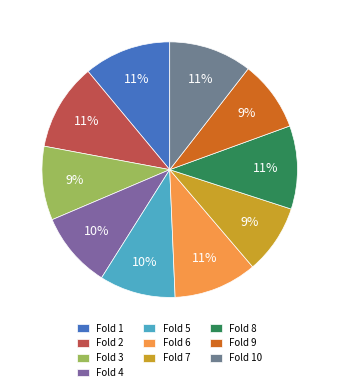

To the nearest percent, what is the difference between the Fold 10 and Fold 2 slice percentages?

1%